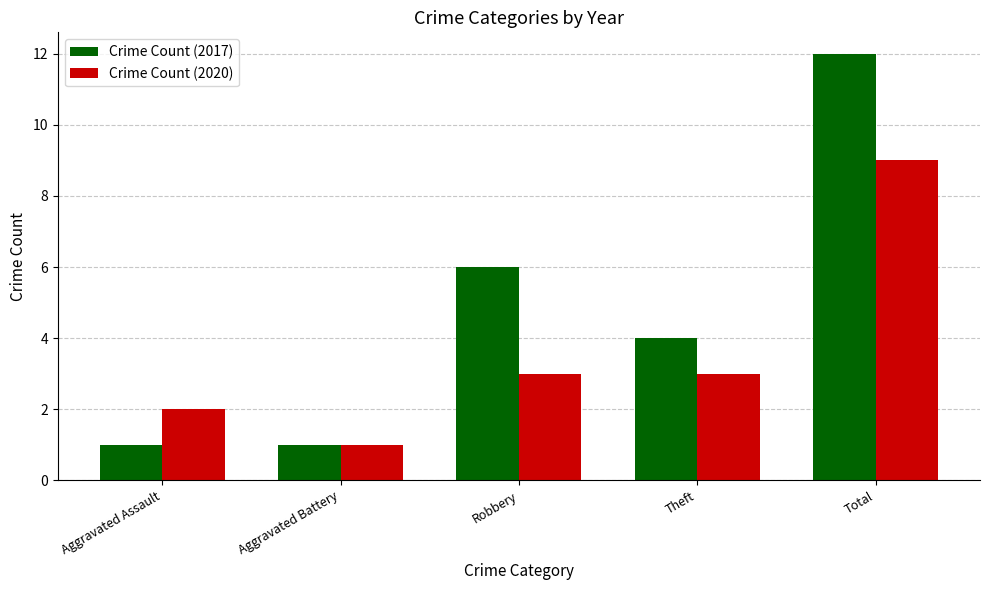

Reading left to right, list all the values displayed in this chart.

Crime Count (2017): 1	1	6	4	12
Crime Count (2020): 2	1	3	3	9